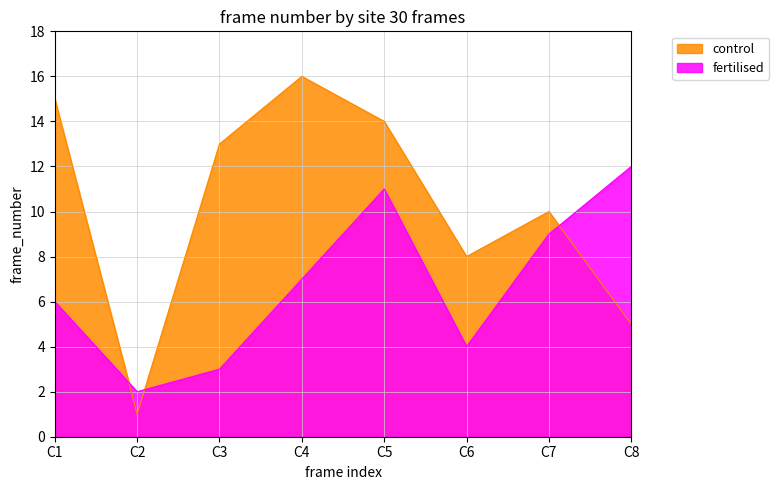

List the series in order of their peak value, highest first.

control, fertilised